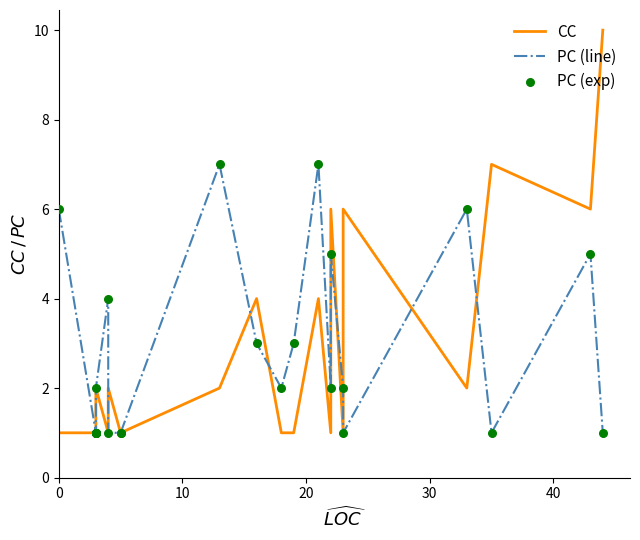

Which series has the largest total across all categories?

PC (line)